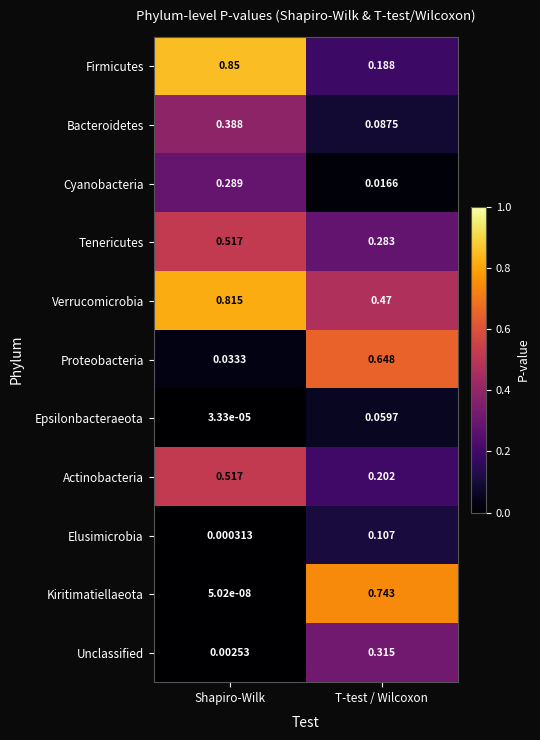

Which series changed the most between Shapiro-Wilk and T-test / Wilcoxon?

Kiritimatiellaeota